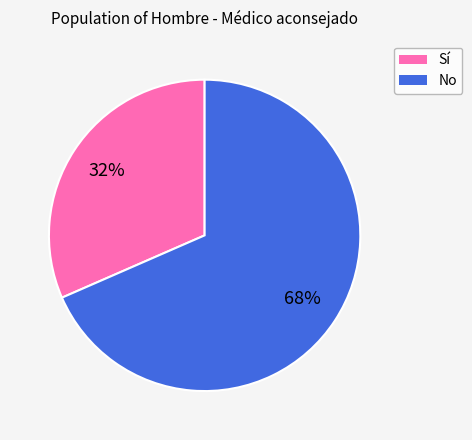

To the nearest percent, what is the average slice percentage?

50%